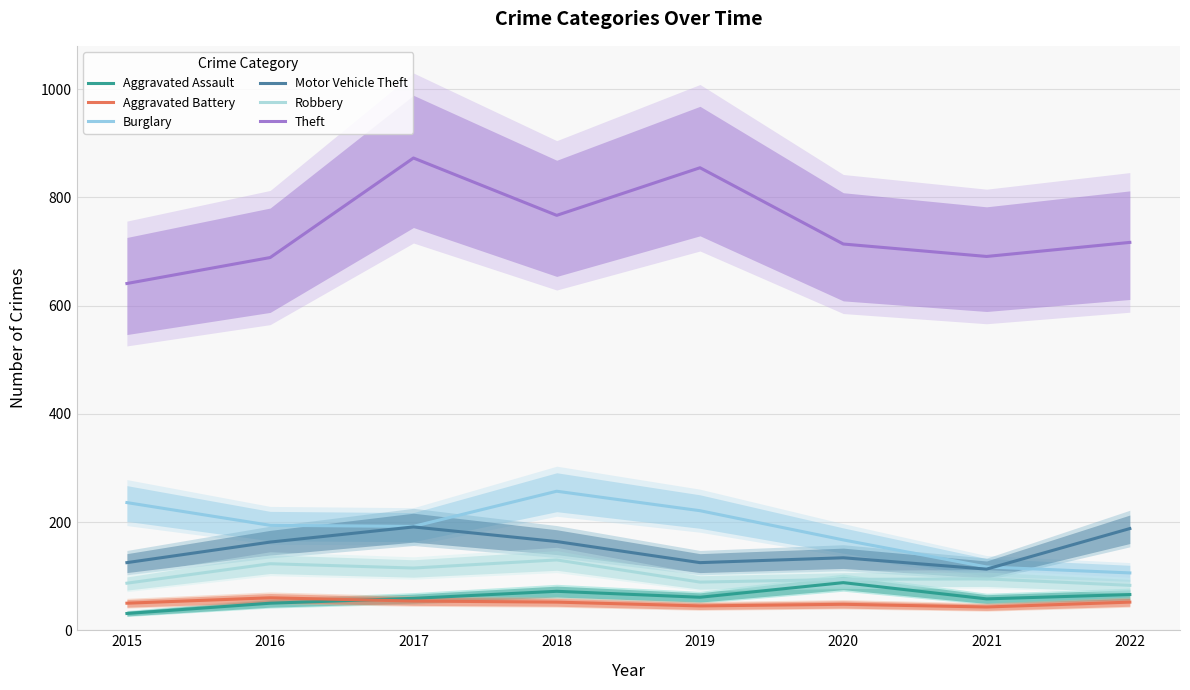

At how many categories does at least one series exceed 334?

8